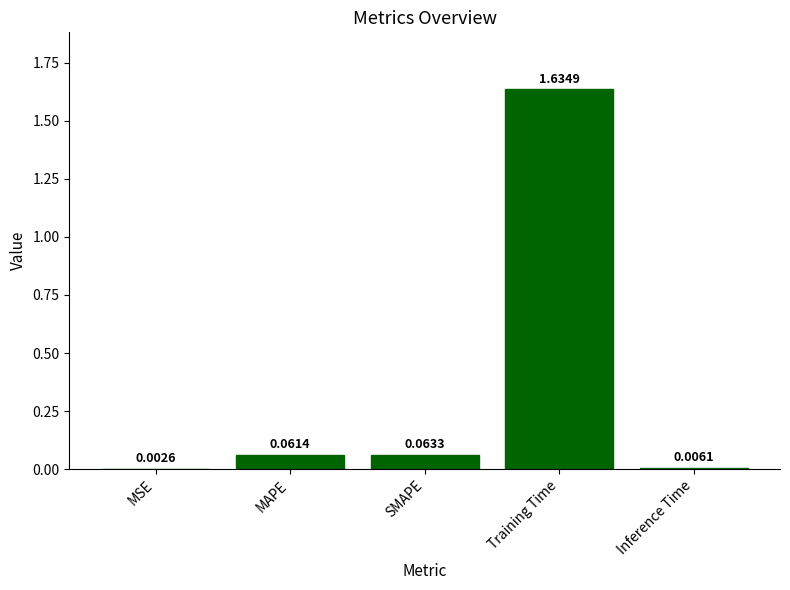

What is the sum of all values?

1.8